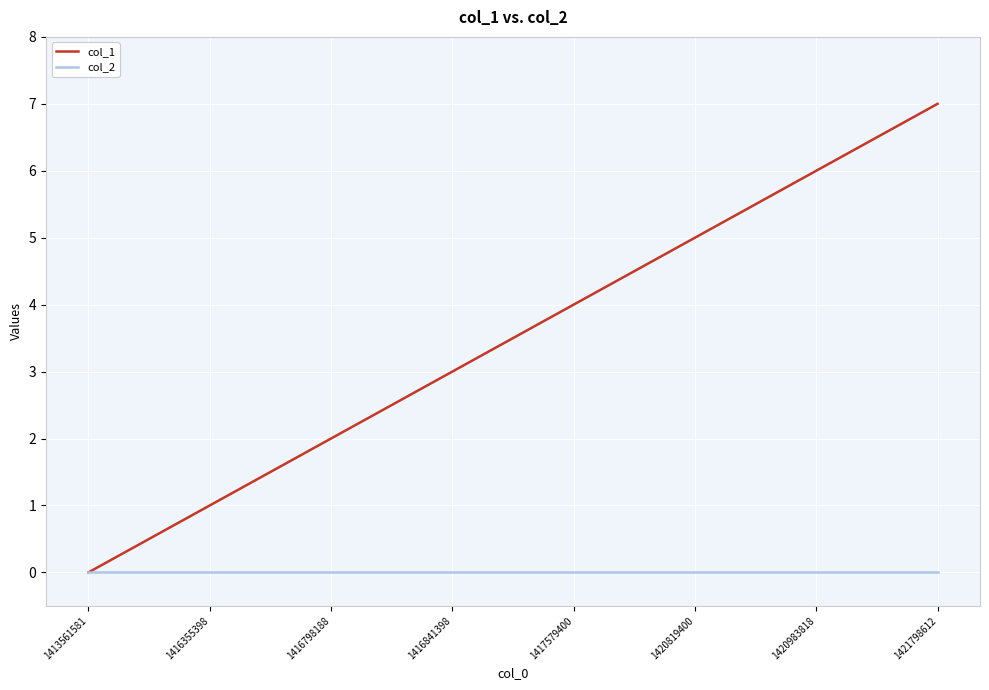

Which series has the largest range (max minus min)?

col_1